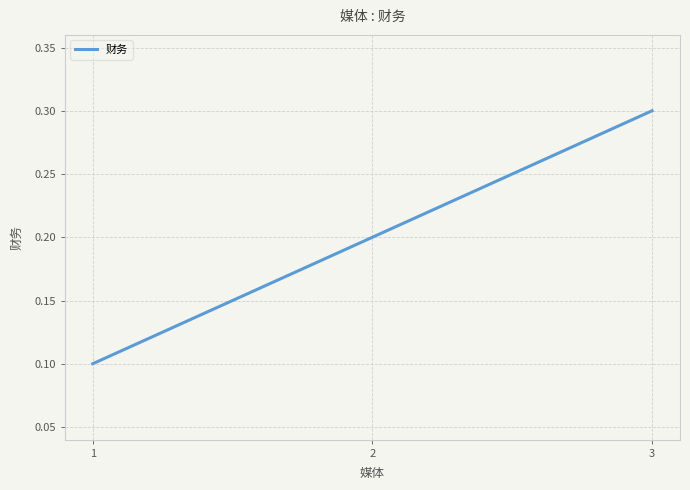

At which category does the chart reach its peak across all series?

3